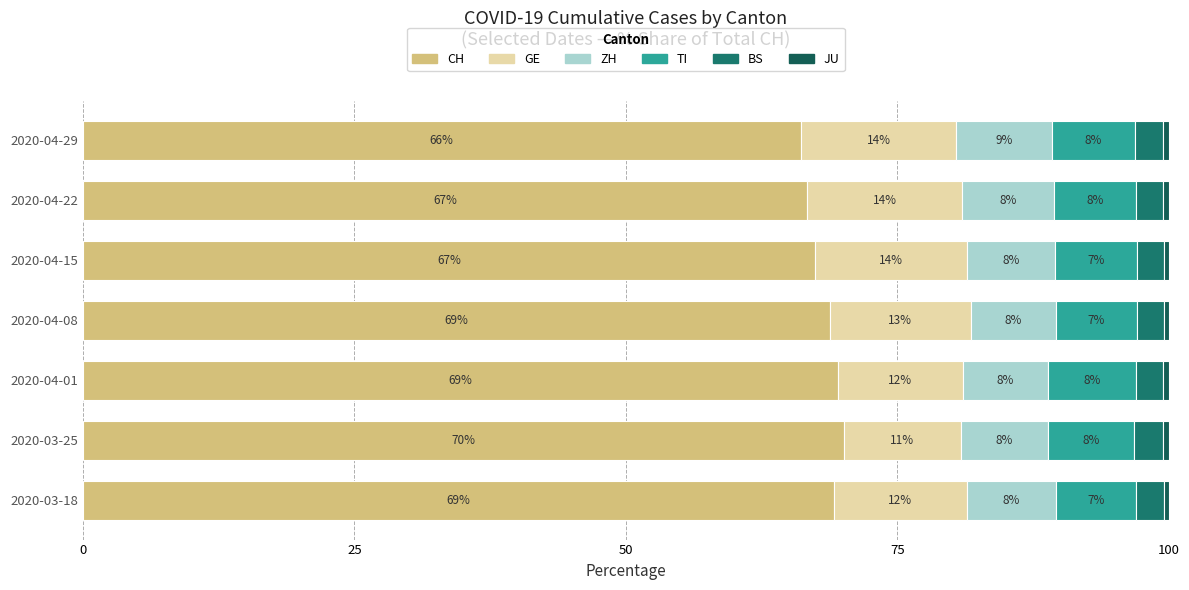

Reading right to left, transcribe all the data shown in this chart.

CH: 66.1	66.7	67.4	68.7	69.5	70.1	69.1
GE: 14.3	14.2	13.9	13.0	11.5	10.8	12.2
ZH: 8.8	8.5	8.2	7.8	7.9	8.0	8.2
TI: 7.7	7.6	7.5	7.5	8.1	7.9	7.4
BS: 2.6	2.5	2.5	2.4	2.5	2.7	2.6
JU: 0.5	0.5	0.5	0.5	0.5	0.5	0.5